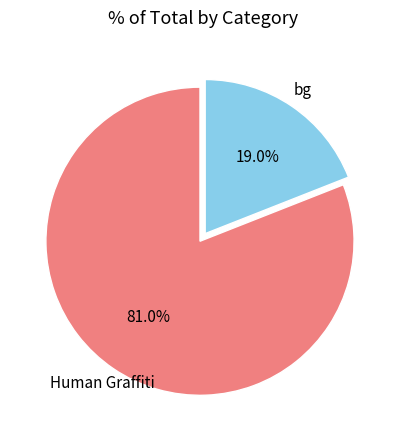

What is the largest slice in the pie chart?

Human Graffiti